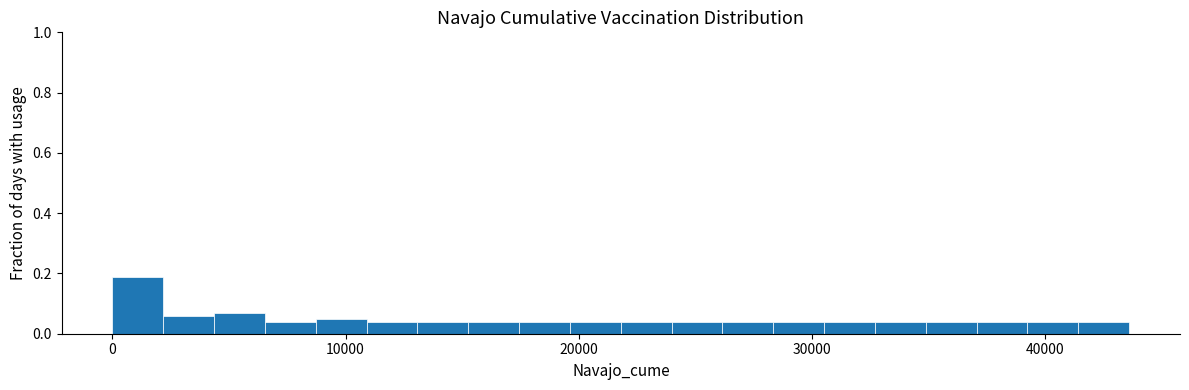

Read against the x-axis, roughly where is the centre of the tallest bar?

1000